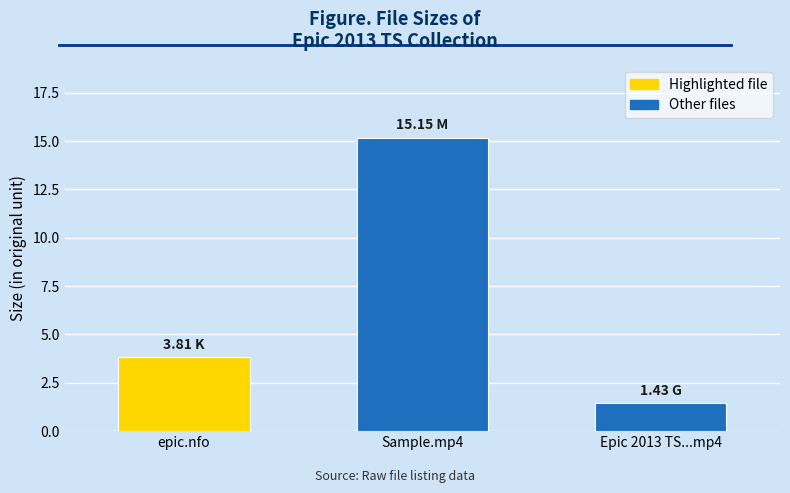

True or false: the data shows 15.2 at Sample.mp4.

True